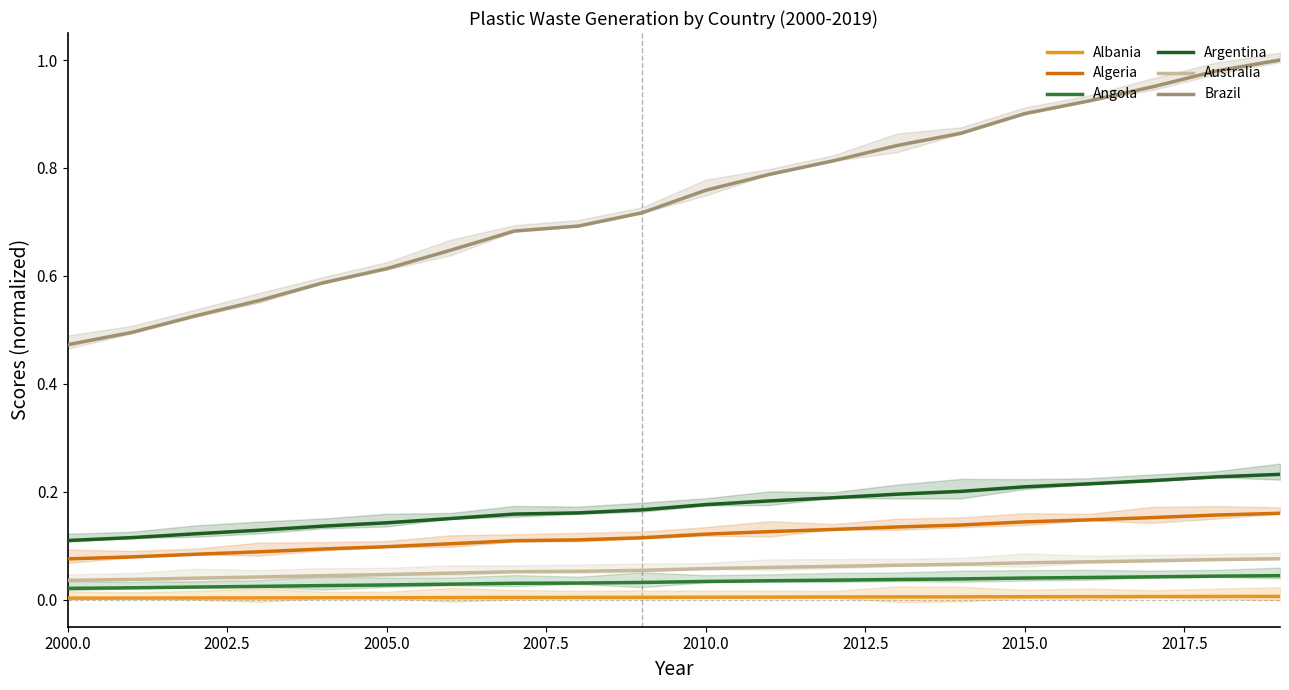

True or false: Argentina and Brazil intersect in this chart.

False